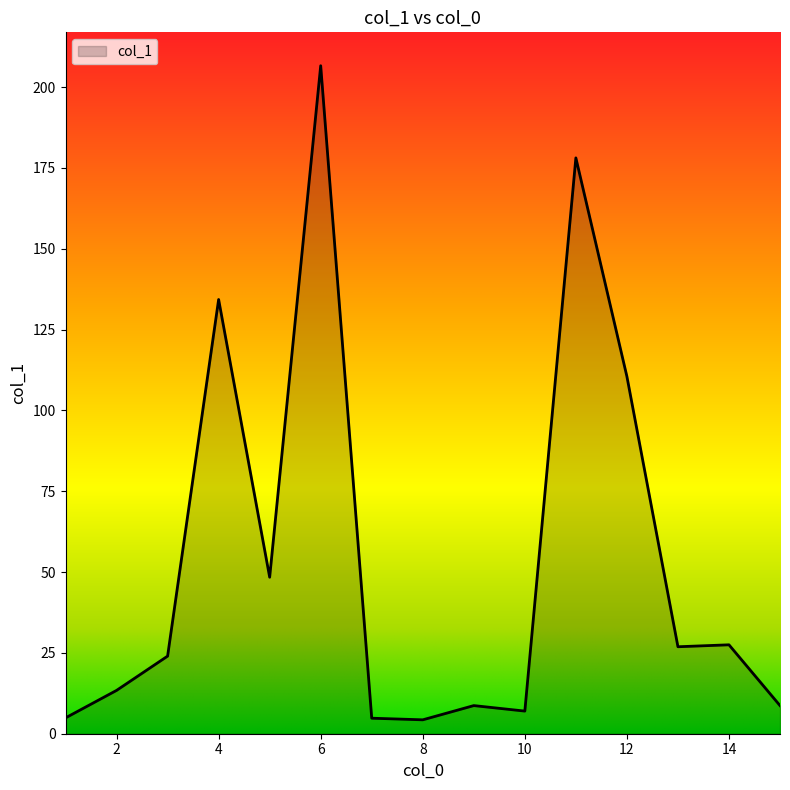

What is the maximum value shown in the chart?

206.6